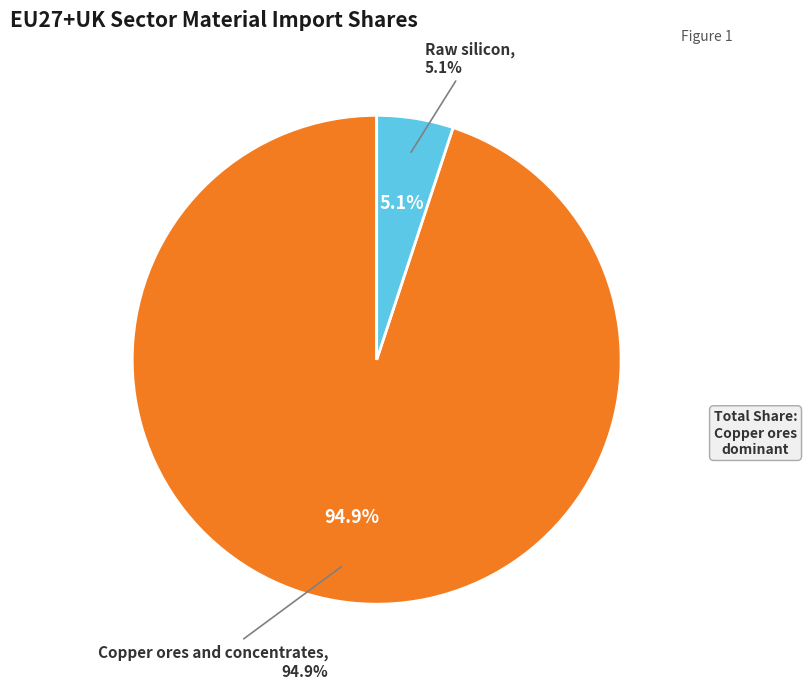

True or false: Neodymium accounts for 0% of the total.

True